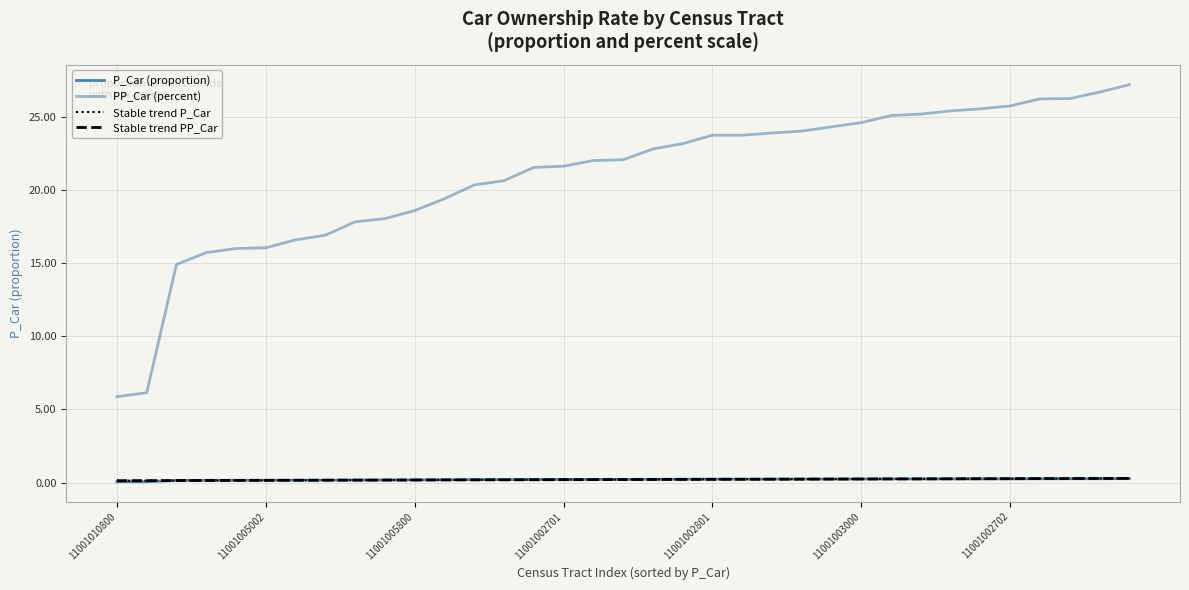

Does the chart have visible grid lines?

Yes